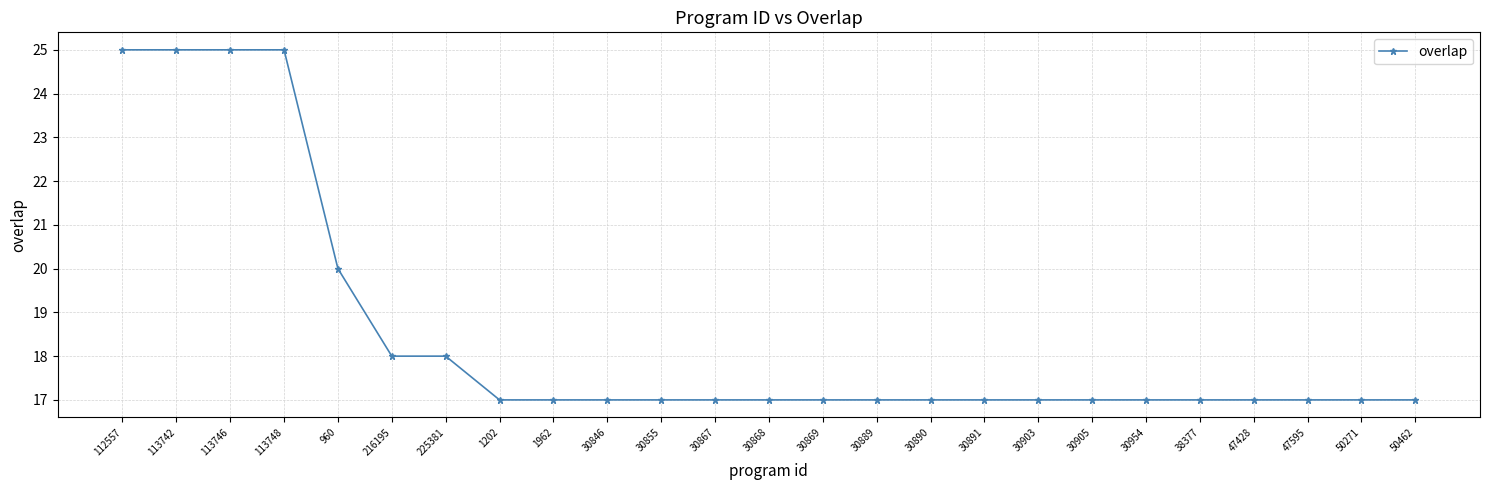

What is the minimum value shown in the chart?

17